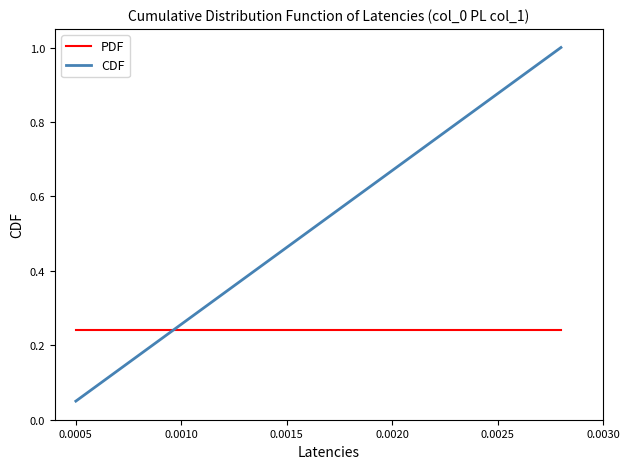

Rank the series by their maximum value, from lowest to highest.

PDF, CDF